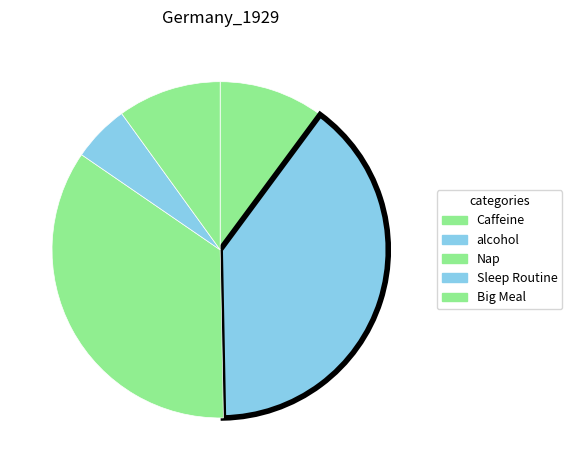

How many slices are in this pie chart?

5